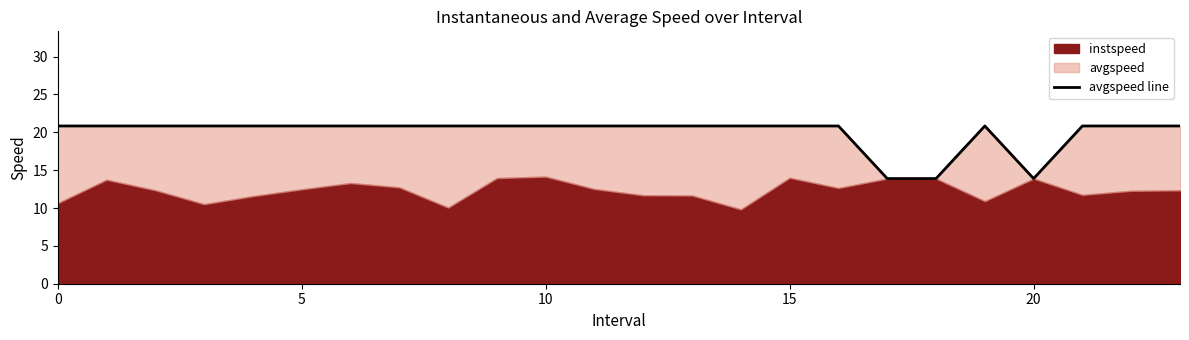

What is the ratio of the value at 12 to the value at 14?

1.0